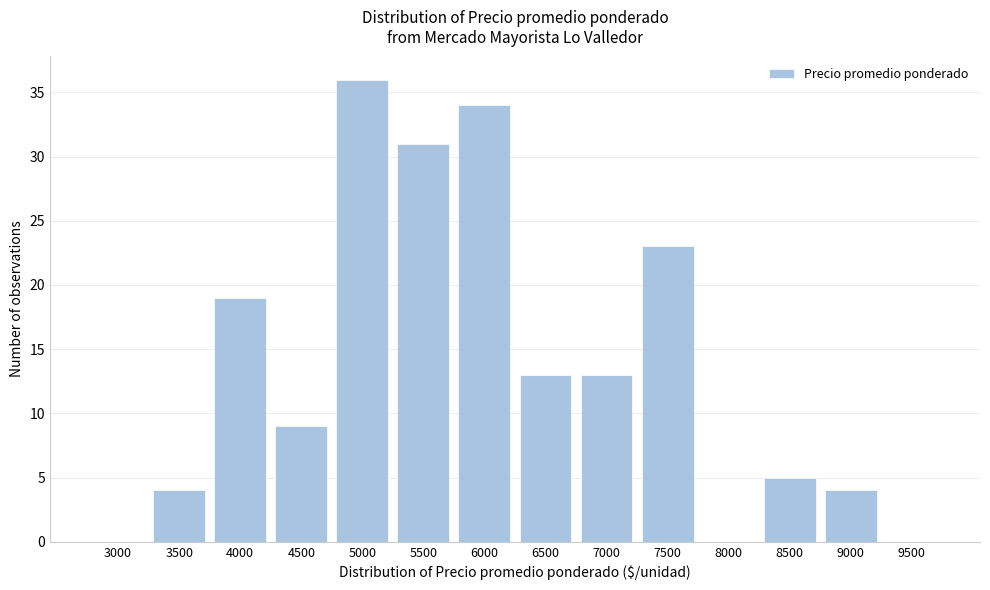

Reading left to right, transcribe all the data shown in this chart.

3000=0	3500=4	4000=19	4500=9	5000=36	5500=31	6000=34	6500=13	7000=13	7500=23	8000=0	8500=5	9000=4	9500=0